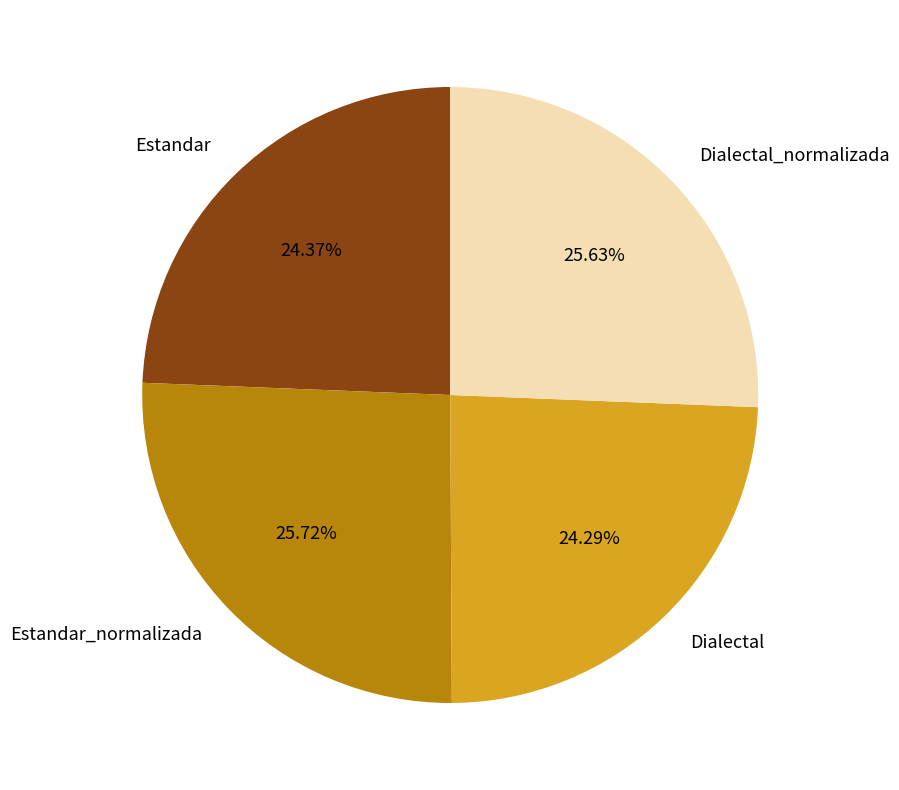

Does Dialectal_normalizada represent more than half of the total?

No